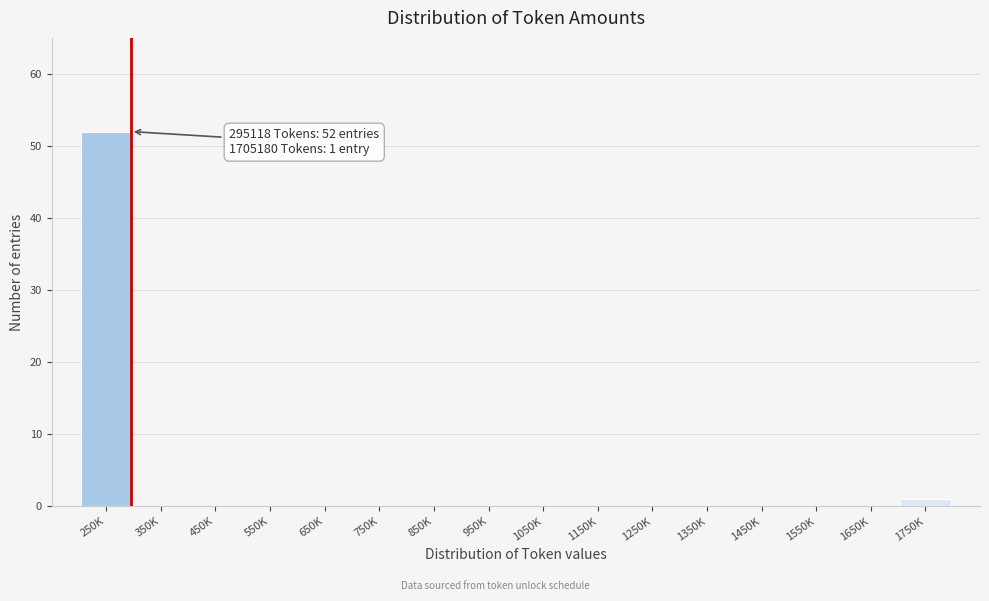

Reading left to right, what are all the values shown in this chart?

250K=52	350K=0	450K=0	550K=0	650K=0	750K=0	850K=0	950K=0	1050K=0	1150K=0	1250K=0	1350K=0	1450K=0	1550K=0	1650K=0	1750K=1